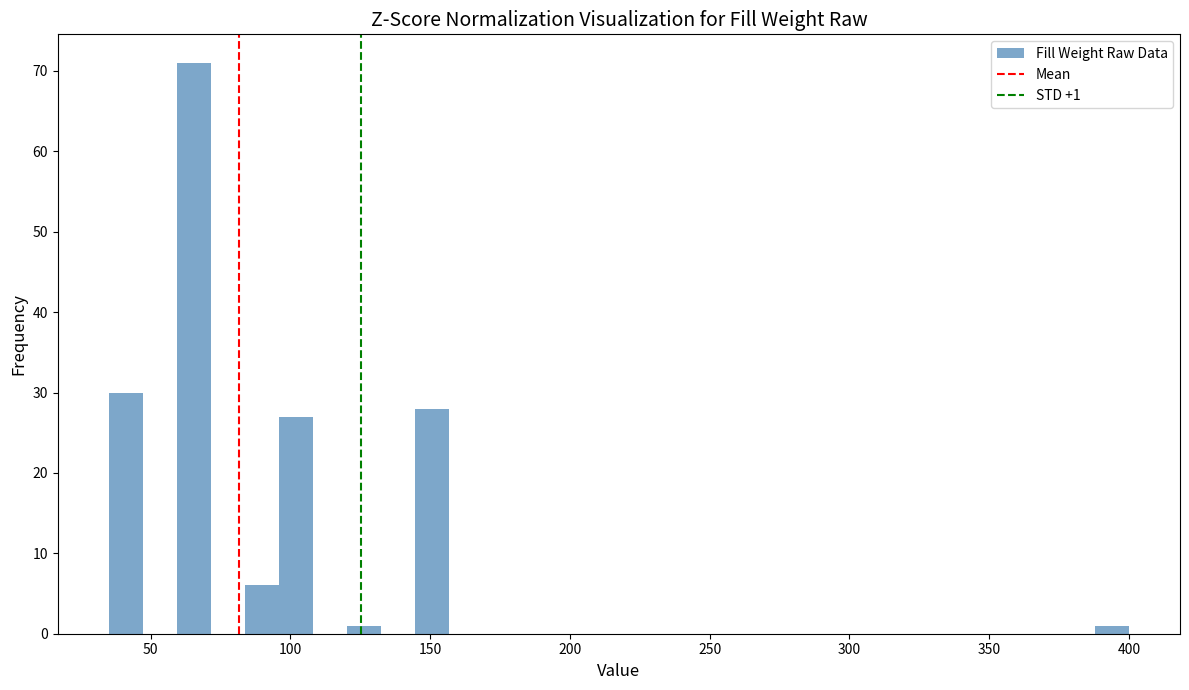

Around what value on the x-axis is the tallest bar? Give the approximate position of its centre, as read against the axis.

65